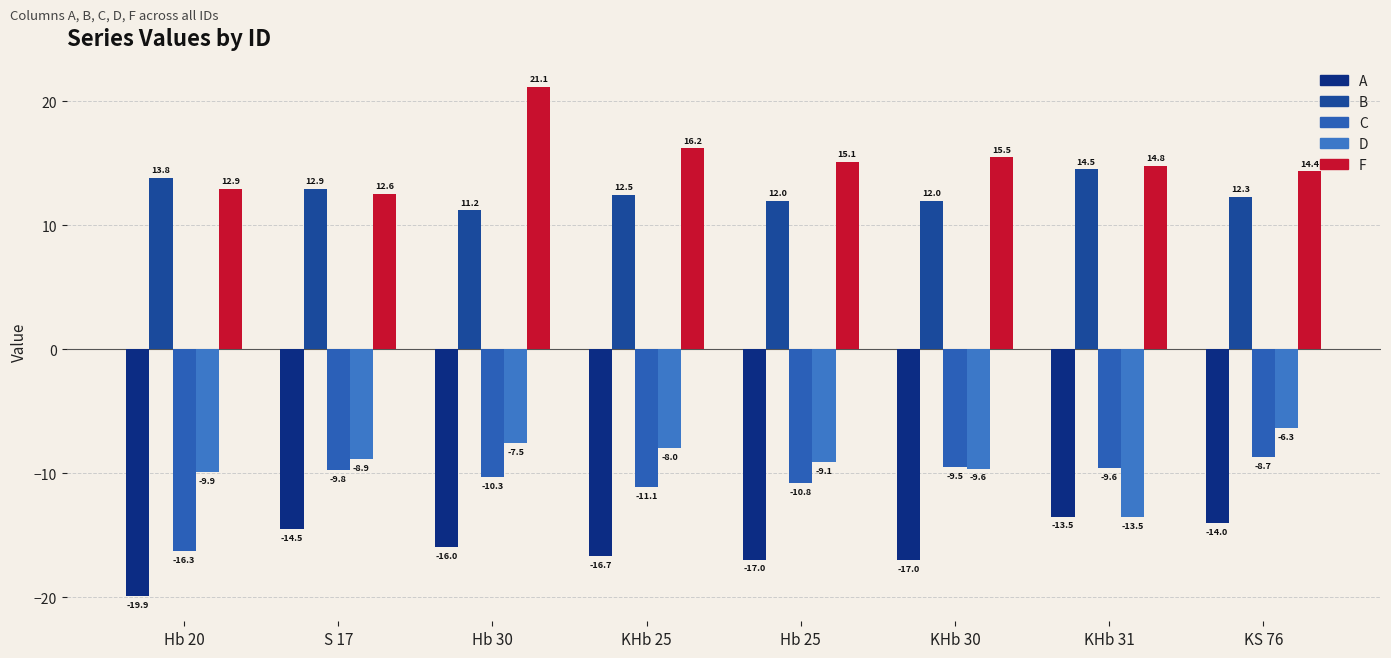

Where is D nearest to the value -9?

Hb 25